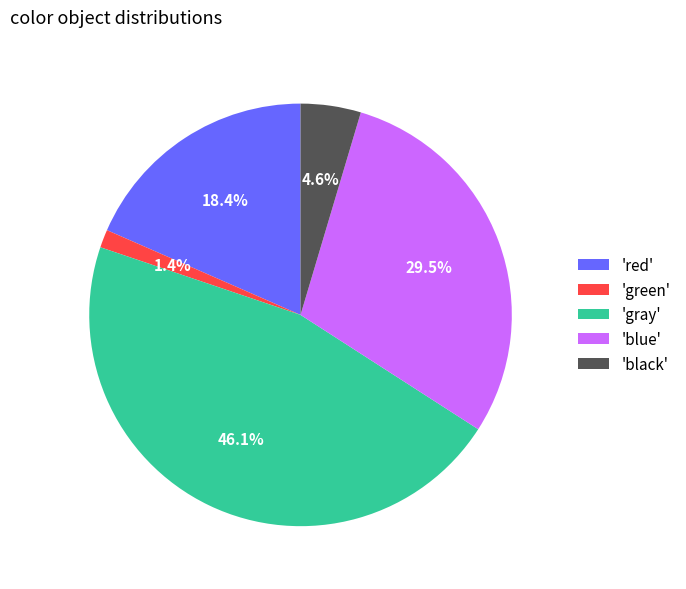

What is the largest slice in the pie chart?

'gray'